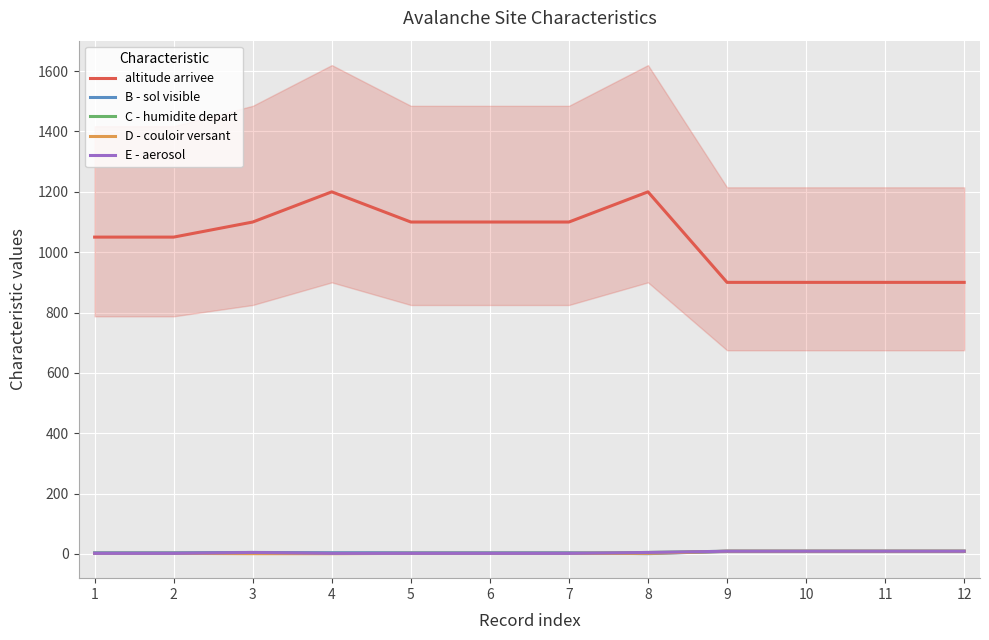

Rank the categories by D - couloir versant value from highest to lowest.

9, 10, 11, 12, 1, 2, 5, 6, 7, 8, 3, 4